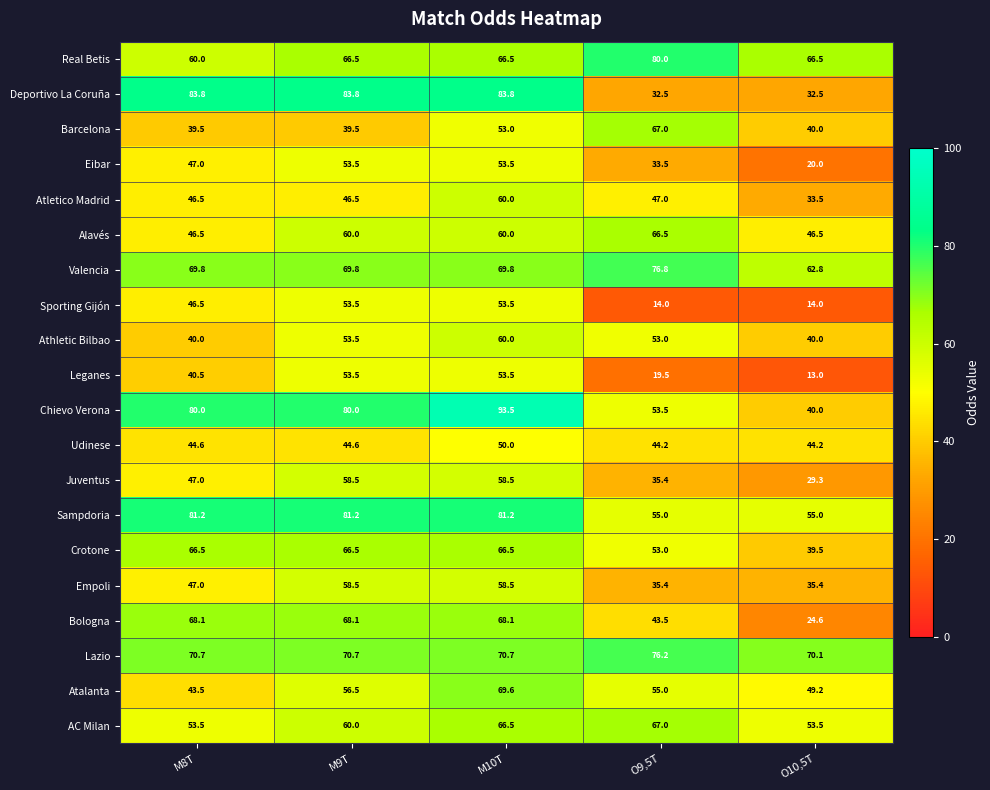

Which label corresponds to the largest value in the chart?

M10T